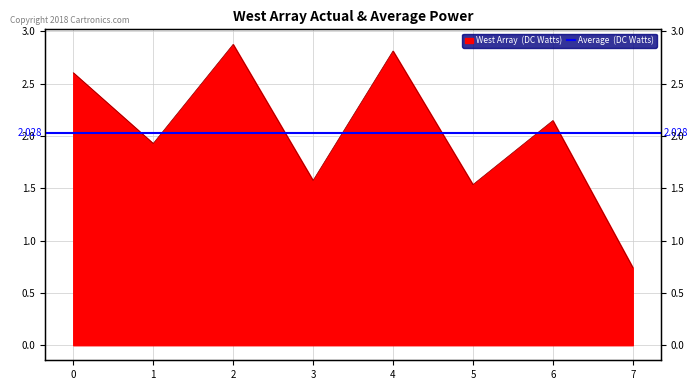

What is the difference between the second highest and minimum values?

2.1